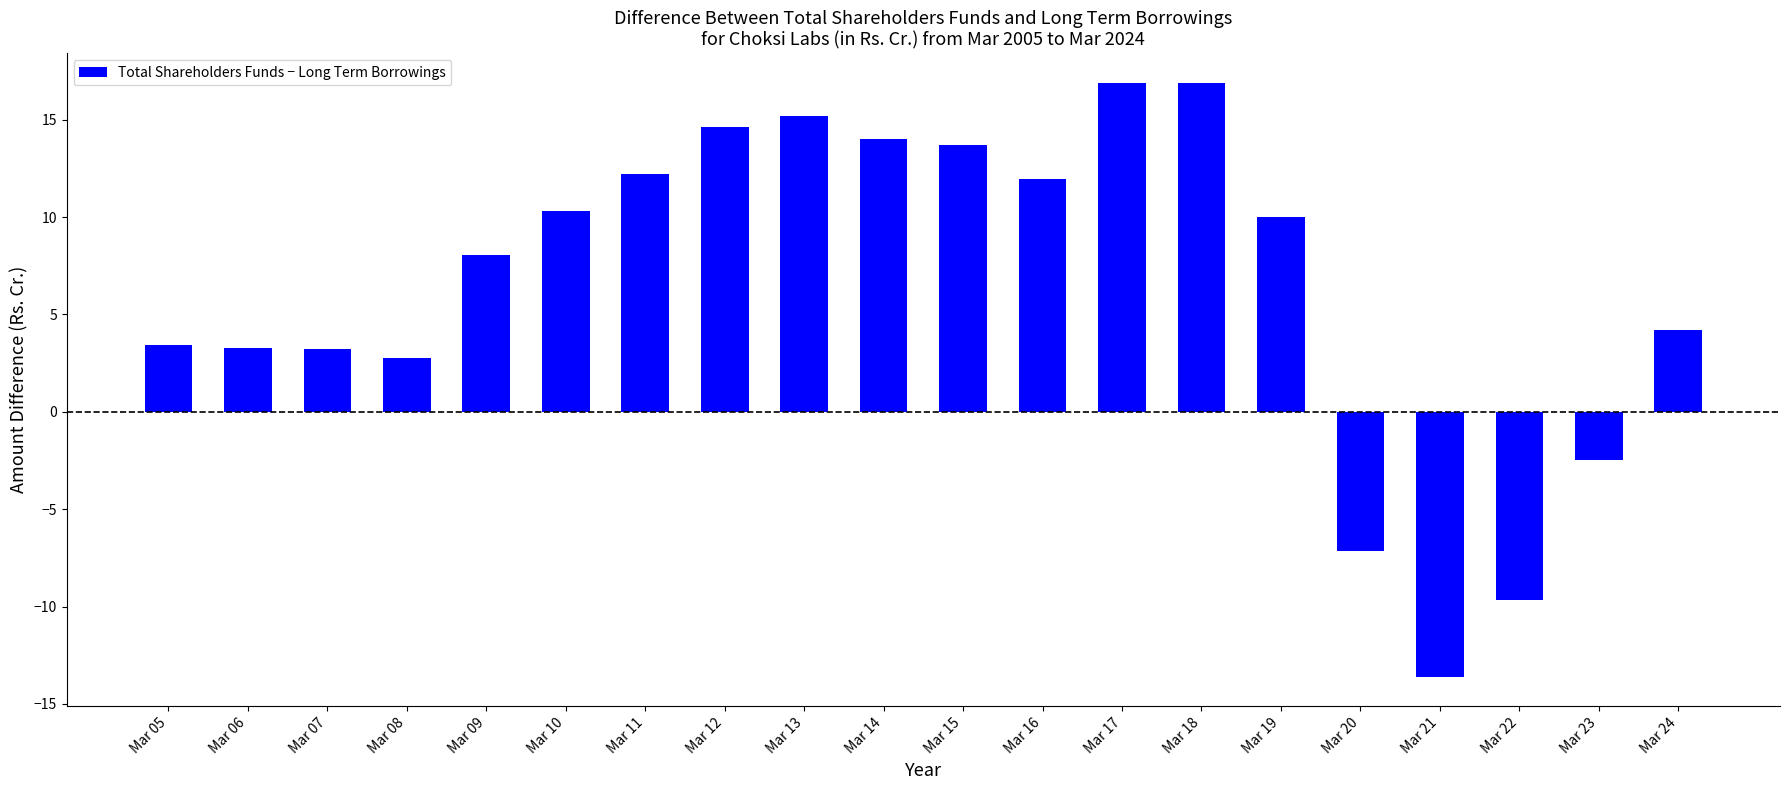

What is the difference between the maximum and minimum values?

30.5